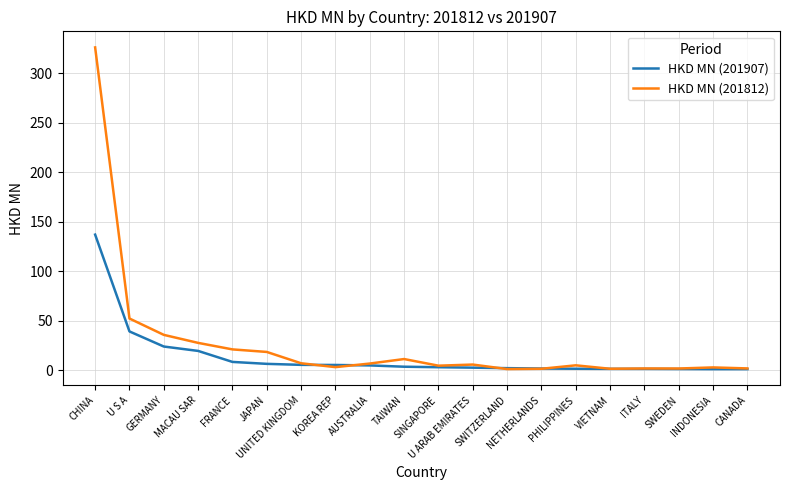

What is the sum of all HKD MN (201907) values?

267.5